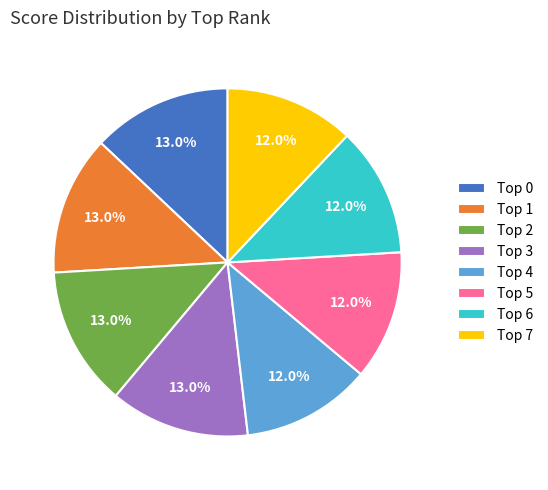

Does any single category account for the majority?

No